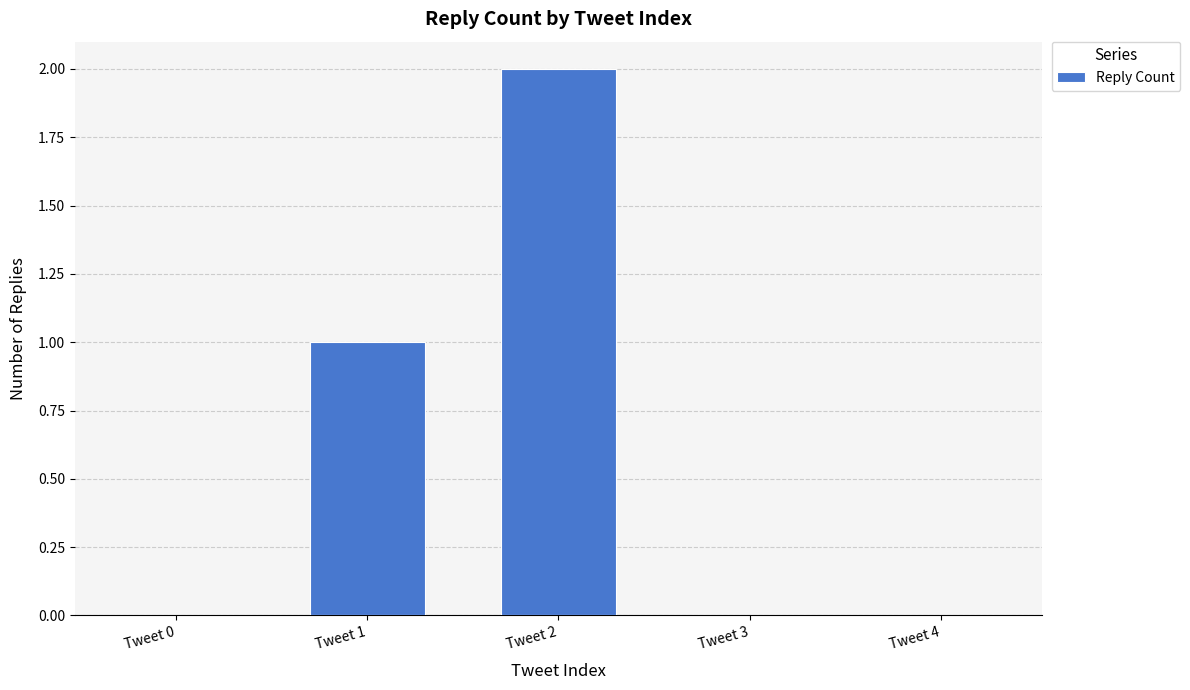

What is the sum of all values?

3